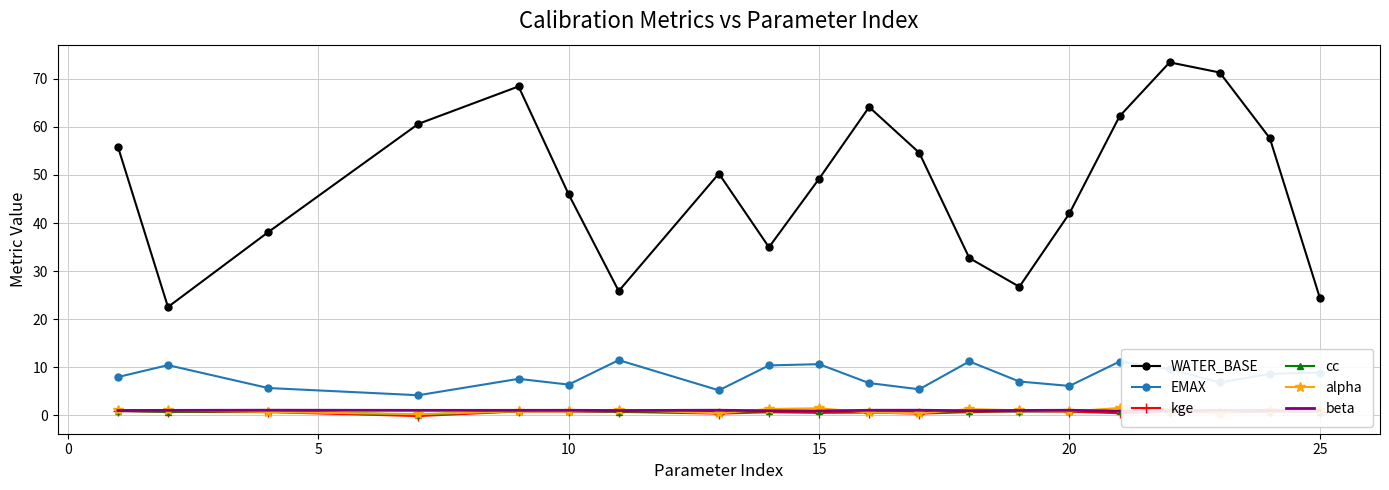

True or false: EMAX and alpha cross at least once.

False